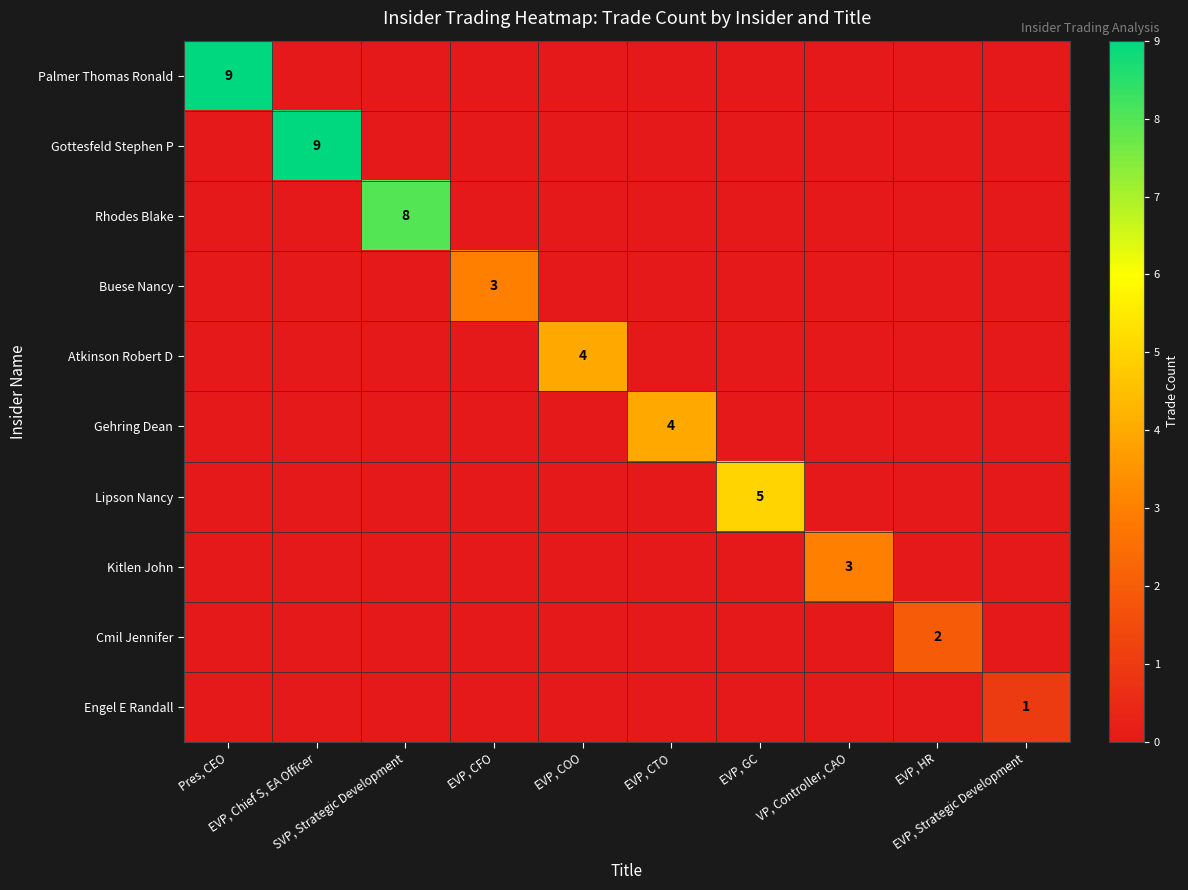

At which label does Cmil Jennifer reach its peak?

EVP, HR